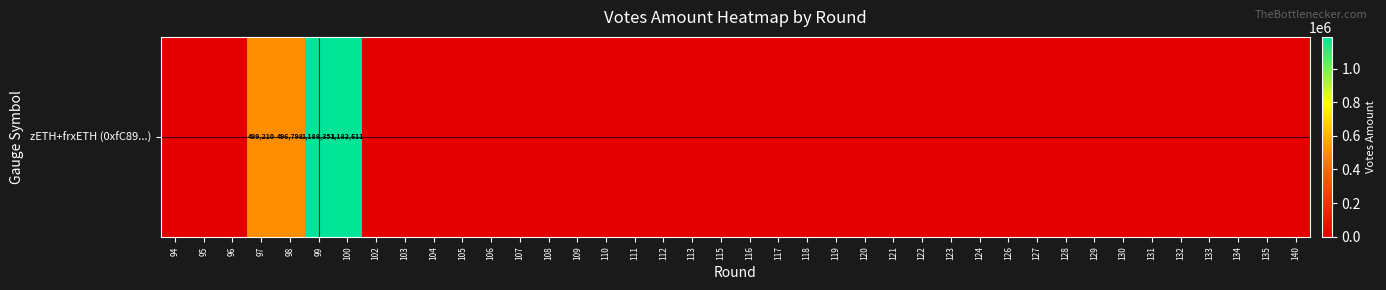

True or false: the data shows 537194.5 at 102.

False